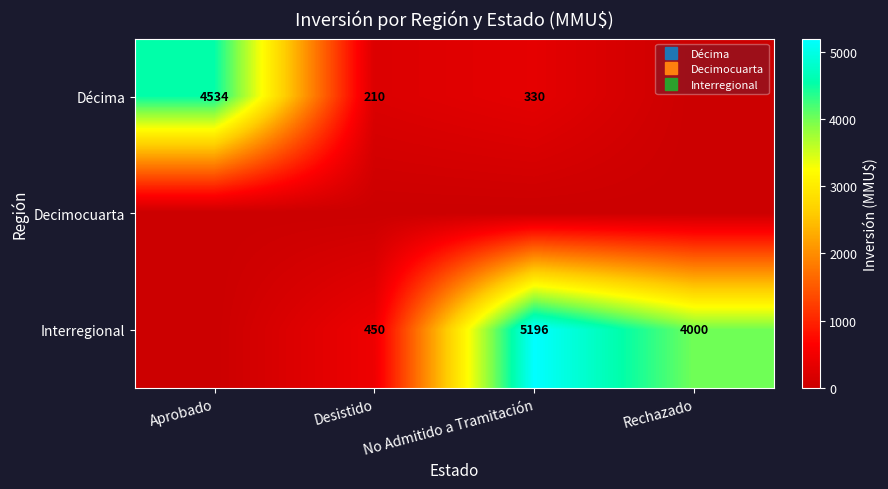

How many series are shown in this chart?

3